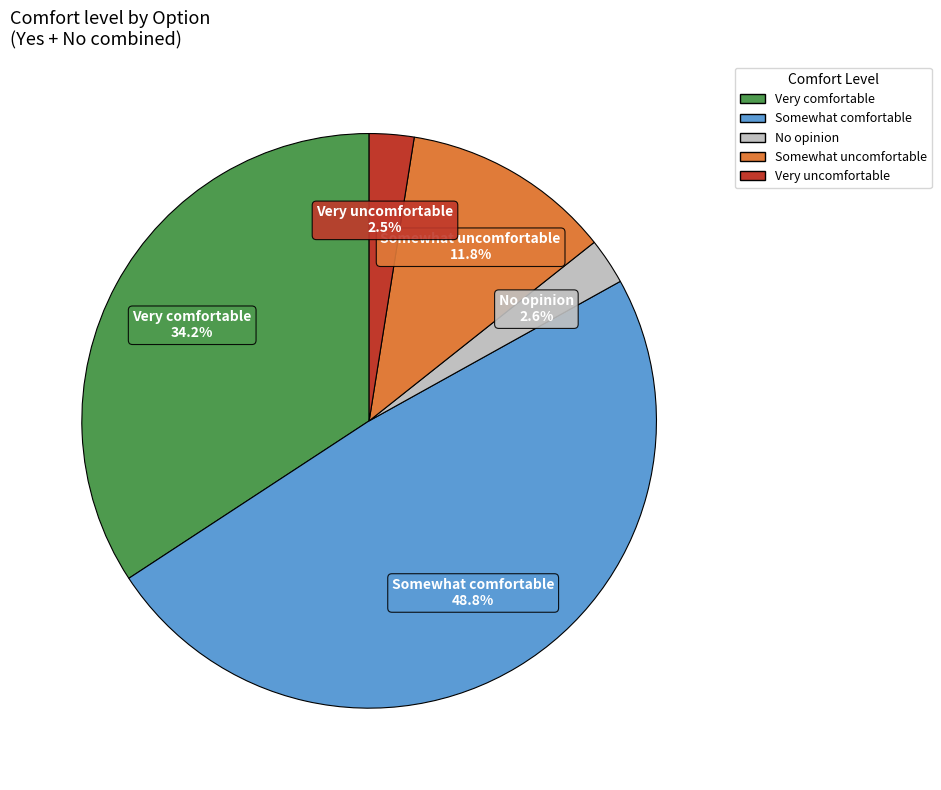

Is there any slice that represents more than half of the pie?

No